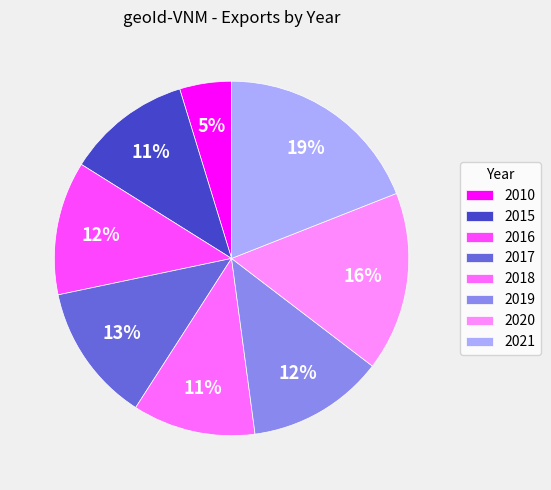

Does 2019 account for over 50% of the chart?

No